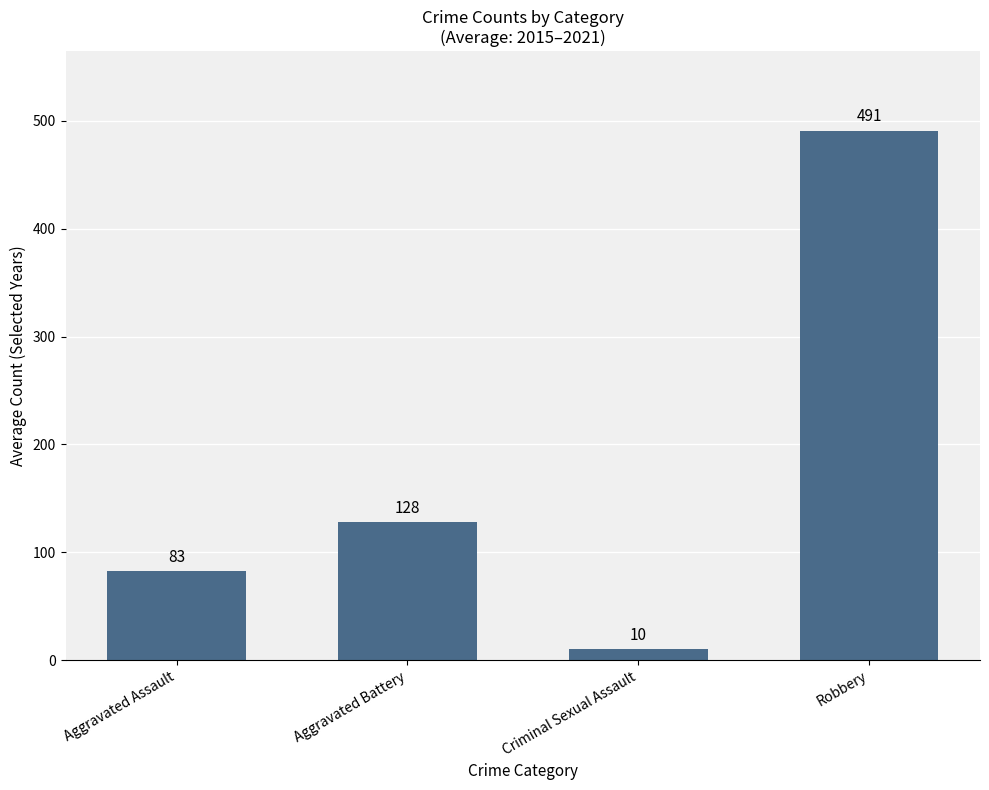

What is the label of the 2nd bar from the left?

Aggravated Battery